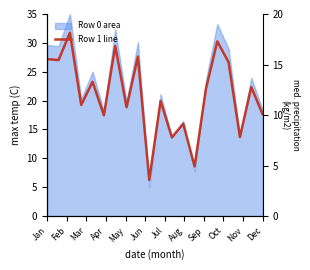

What is the change in value from Mar to Jul?

-2.3